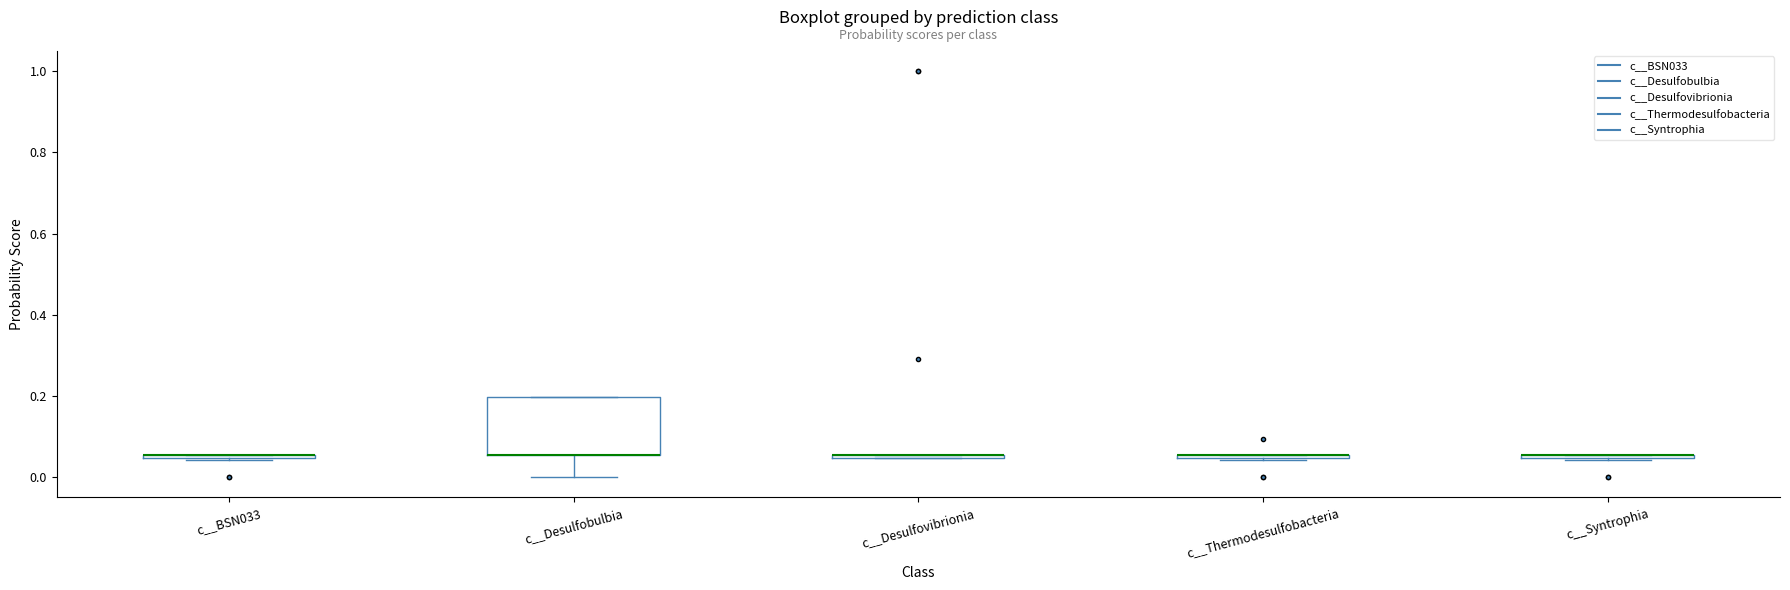

Where is the upper edge of the box for c__BSN033 on the y-axis? The values are not printed on the chart, so give them approximately, as read against the axis.

0.06